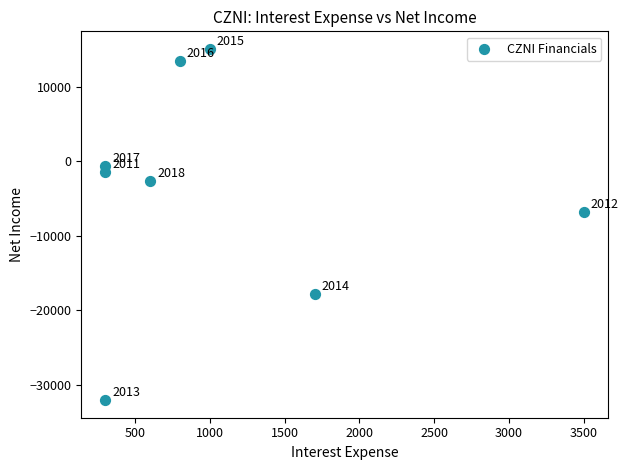

What is the average Y value?

-4125